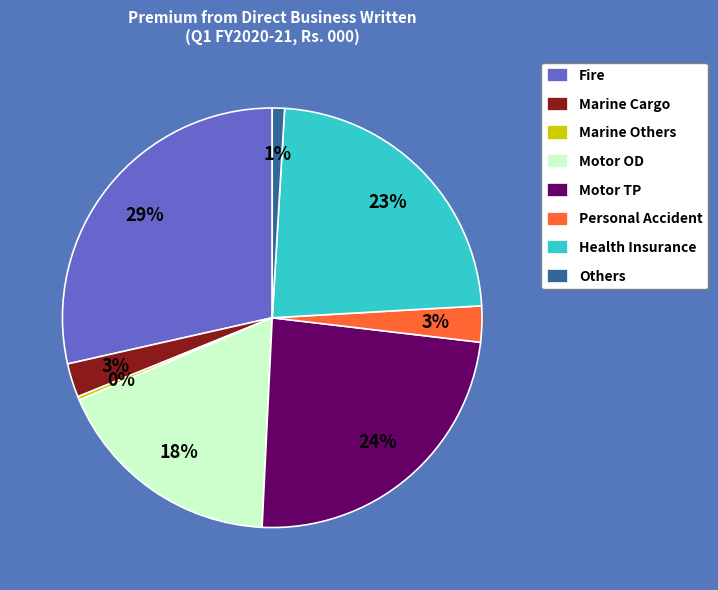

How many segments does this pie chart have?

8